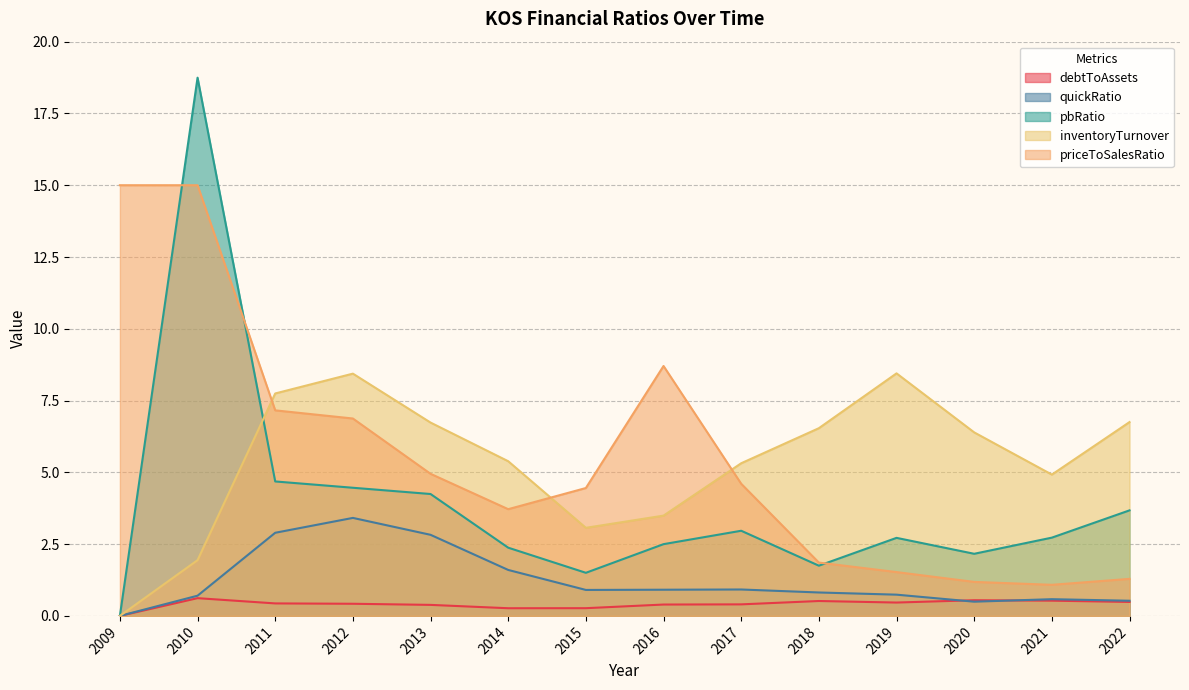

What is the maximum value for debtToAssets?

0.6